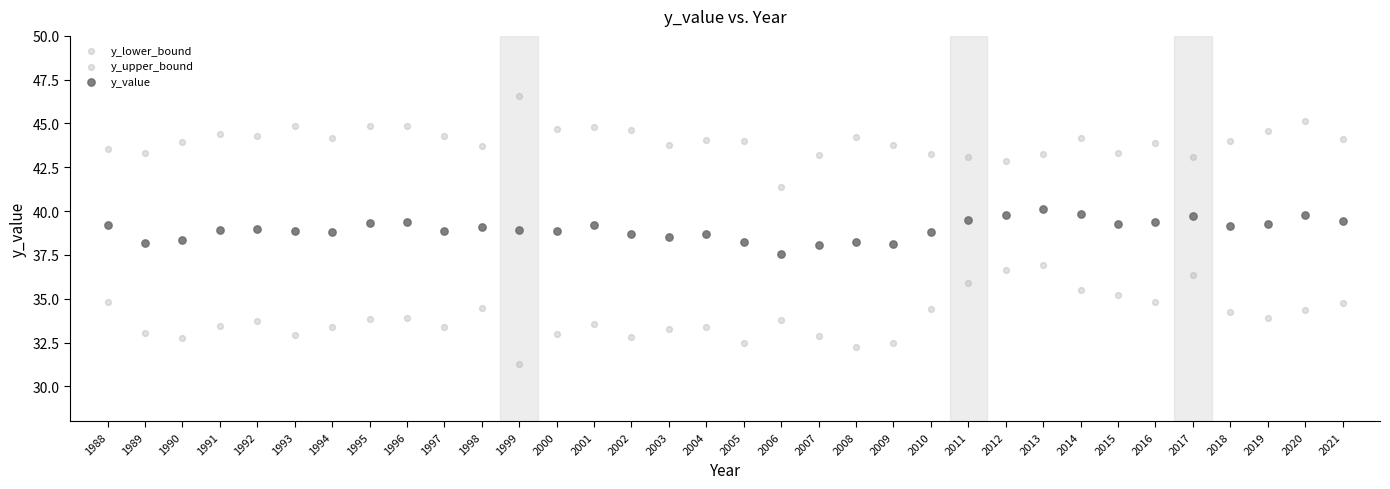

How many points are shown in the scatter plot?

102